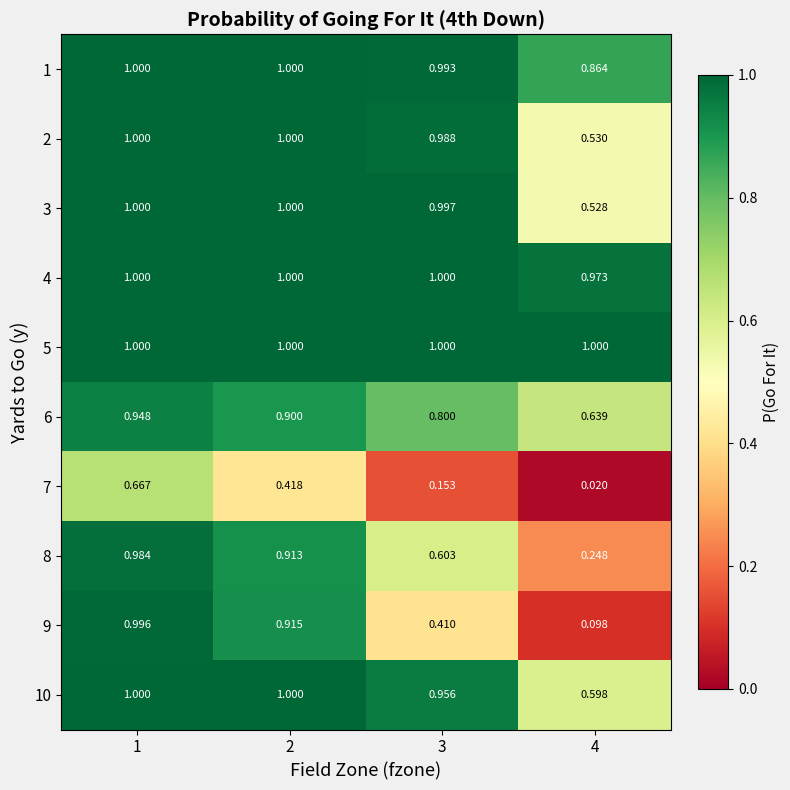

Is the value of 2 at 4 greater than the value of 5 at 4?

No